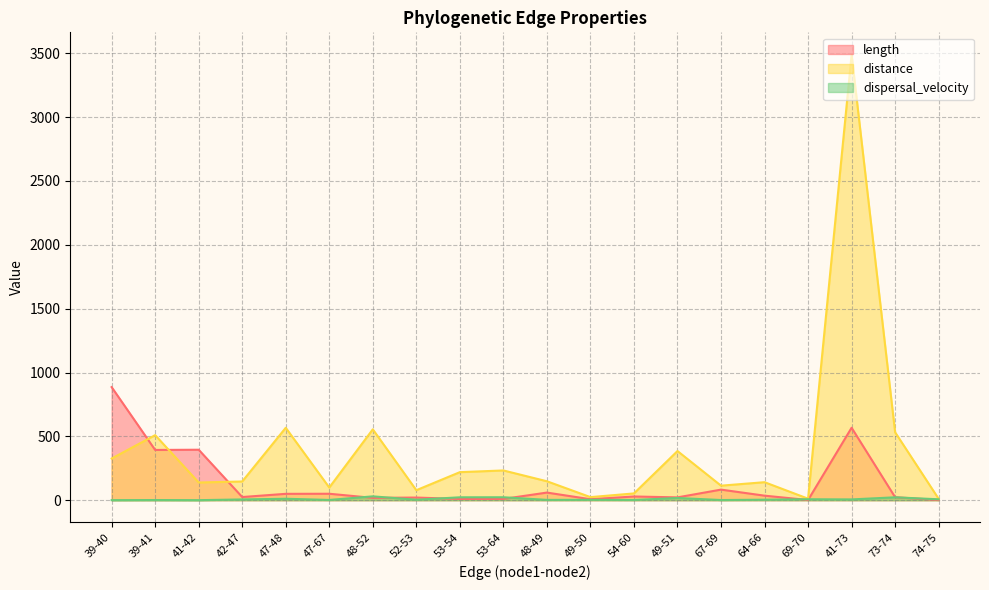

Between which two adjacent categories do length and distance first intersect?

39-40 and 39-41